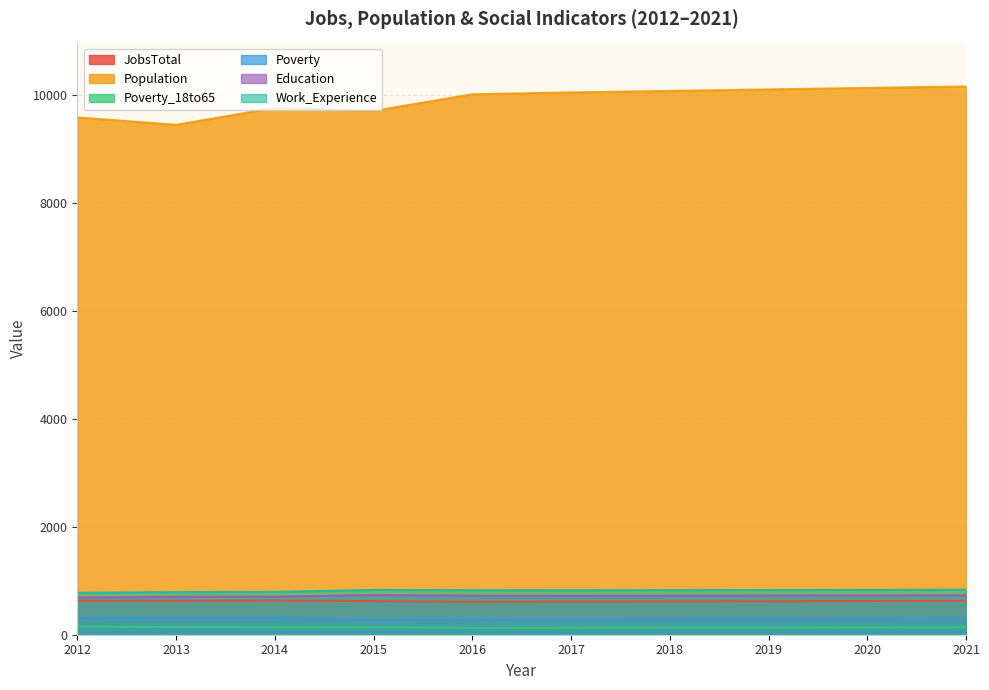

What is the difference between the second highest and second lowest values in the Education series?

26